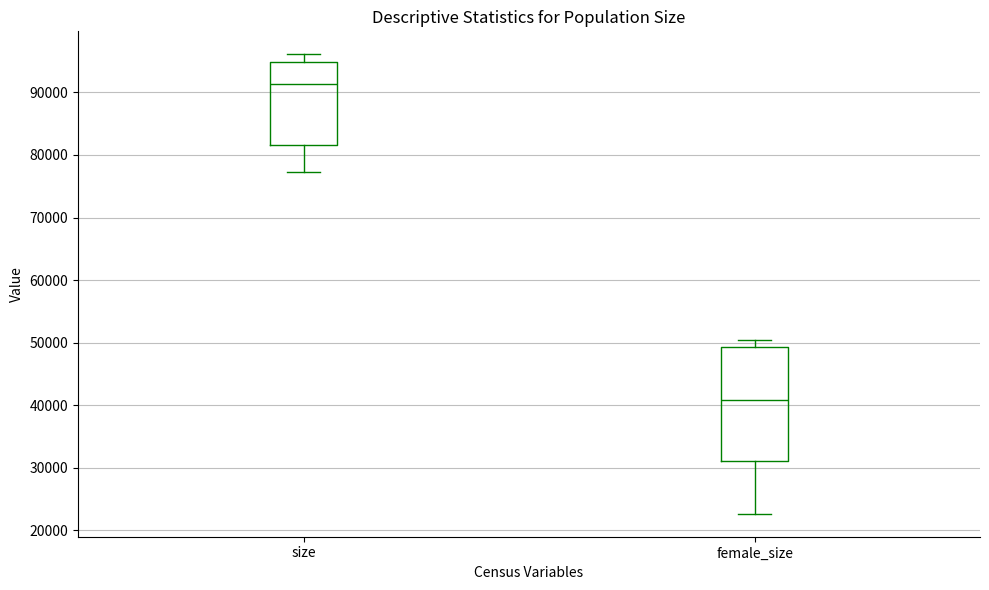

Which box has the highest median line?

size